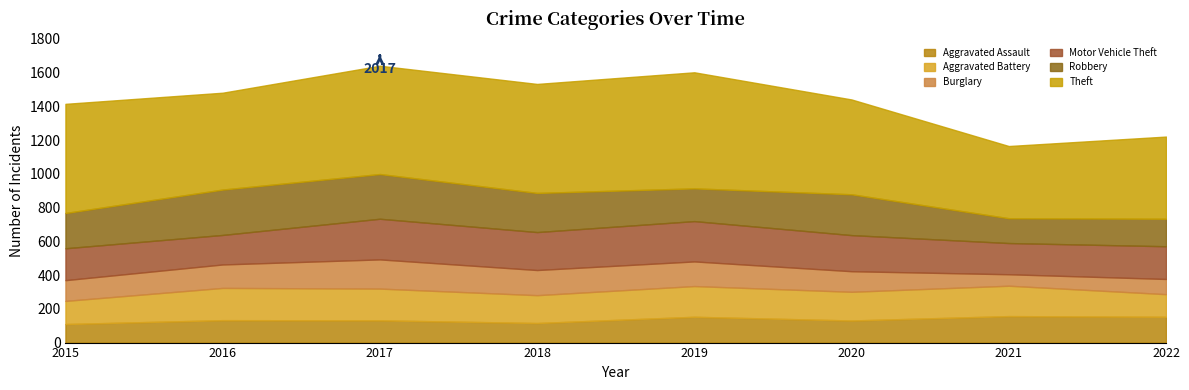

What is the total value across all series at 2021?

1165